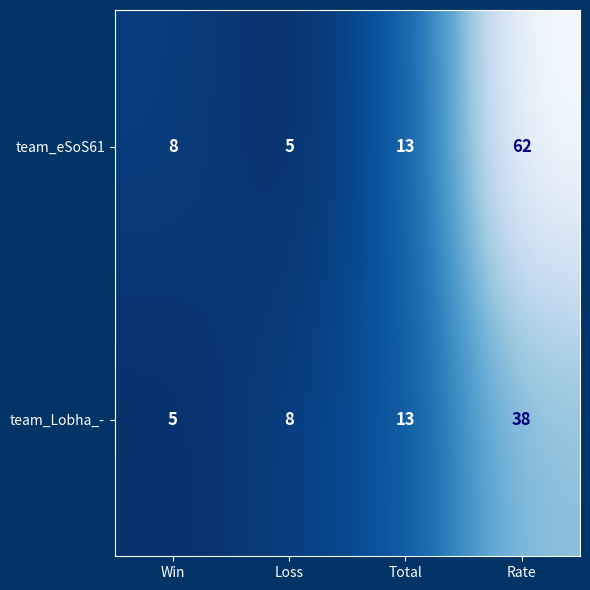

Rank the categories by team_eSoS61 value from highest to lowest.

Rate, Total, Win, Loss